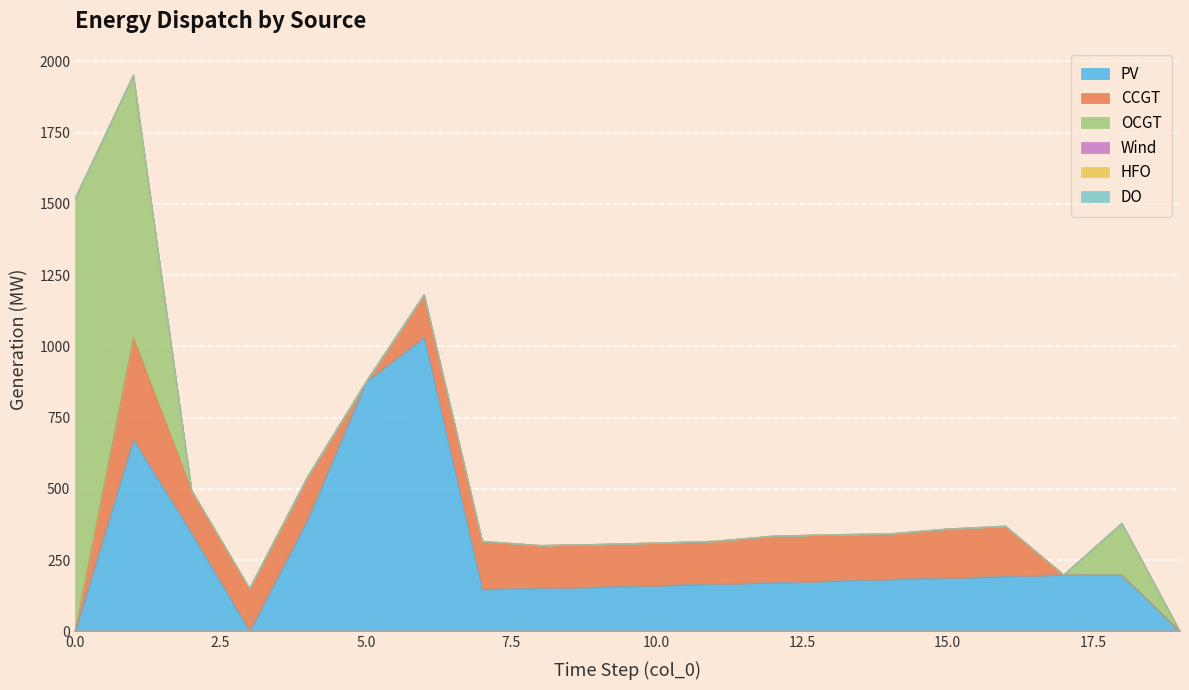

Is it true that HFO equals 0 at 9?

True